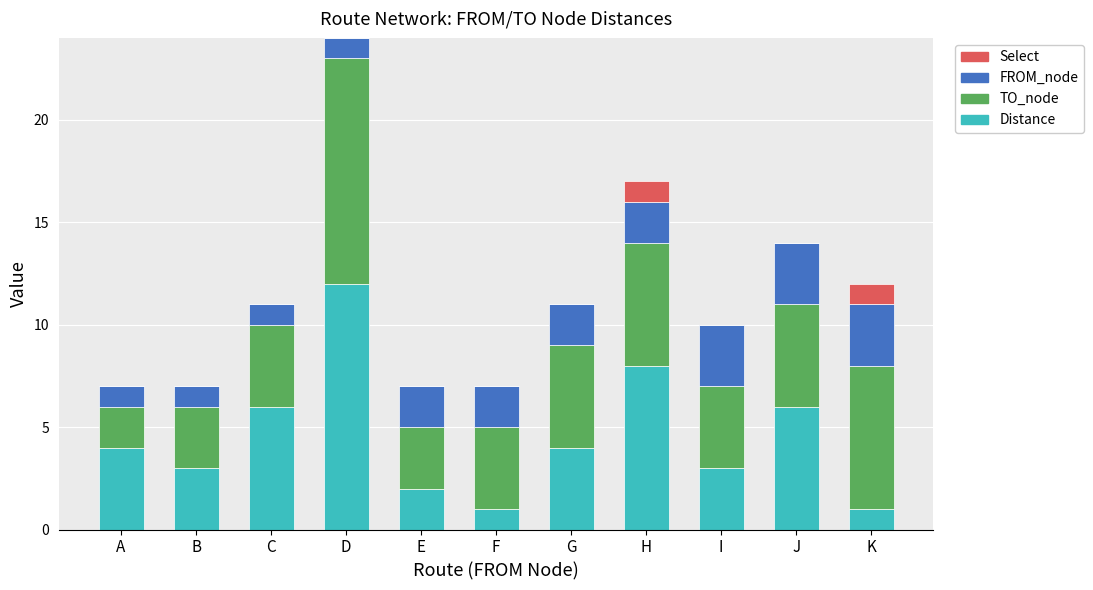

The value of Distance at E is 4. True or false?

False